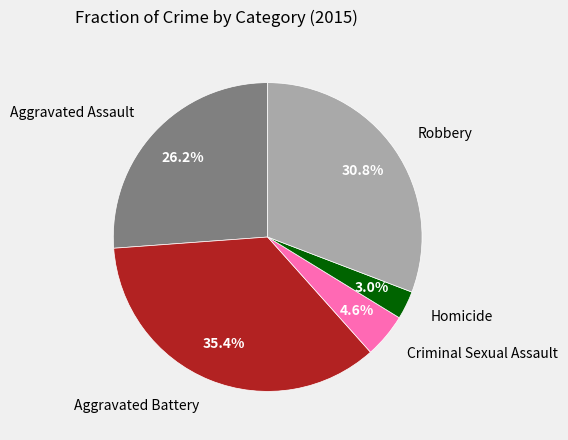

Does any single category account for the majority?

No